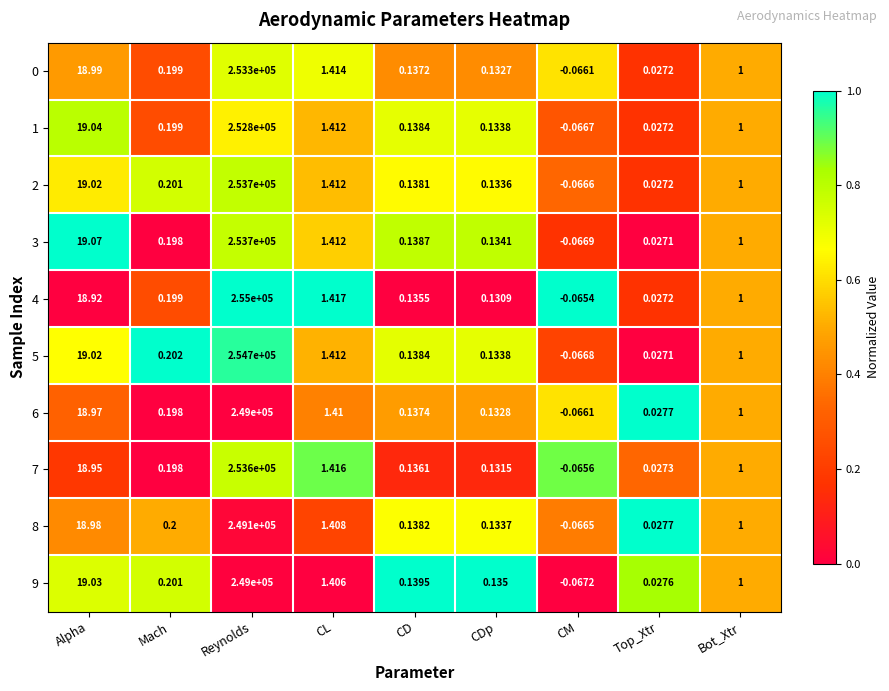

Rank the categories by 7 value from lowest to highest.

CM, Top_Xtr, CDp, CD, Mach, Bot_Xtr, CL, Alpha, Reynolds